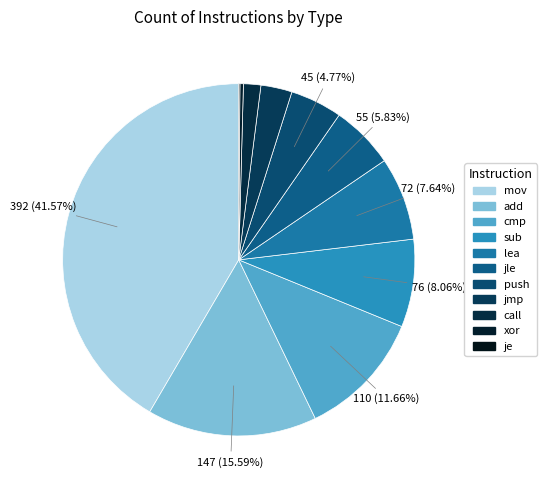

To the nearest percent, what is the difference between the largest and smallest slice percentages?

41%